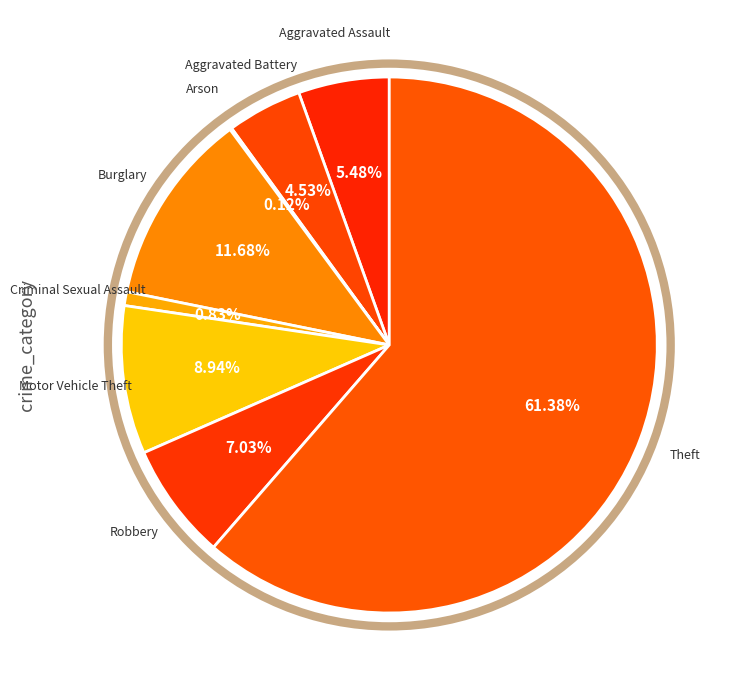

What percentage is NOT represented by Aggravated Battery?

95.5%